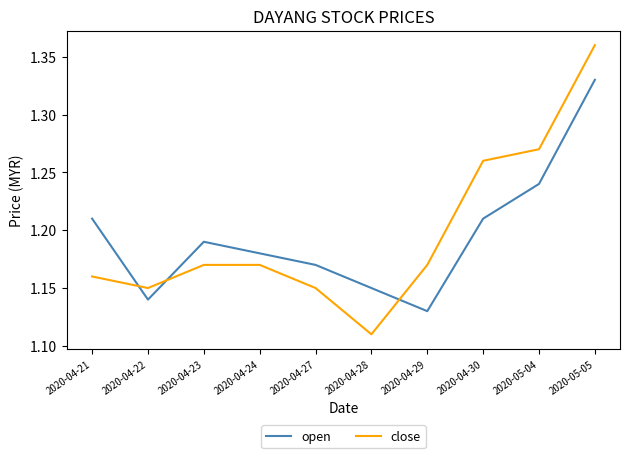

At which label is close closest to 1?

2020-04-28